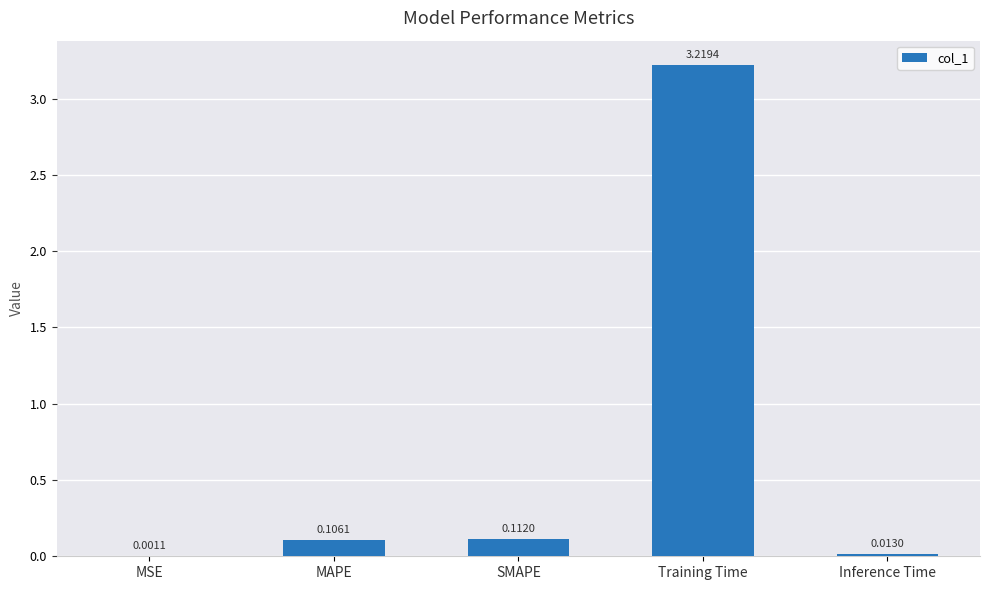

Which has a higher value, MSE or Inference Time?

Inference Time